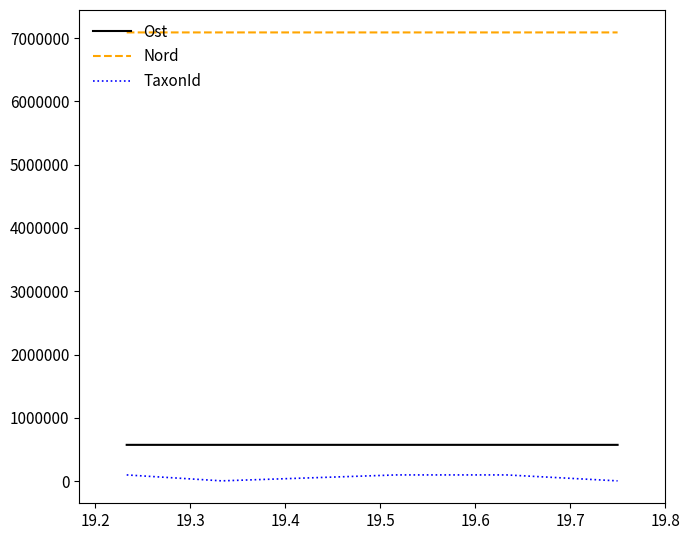

True or false: Ost and TaxonId intersect in this chart.

False